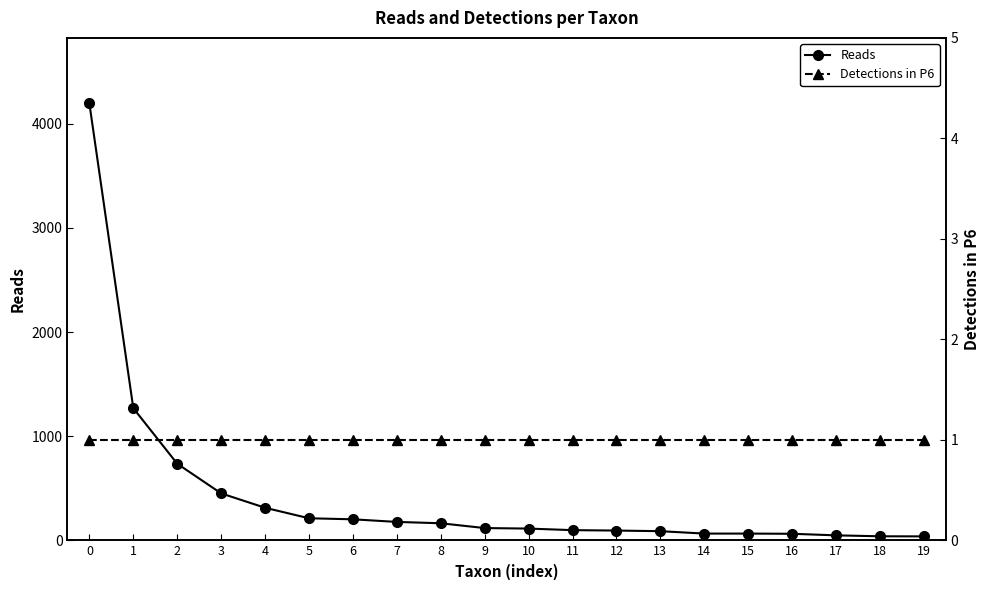

List the labels in order of Reads value, smallest first.

19, 18, 17, 16, 14, 15, 13, 12, 11, 10, 9, 8, 7, 6, 5, 4, 3, 2, 1, 0